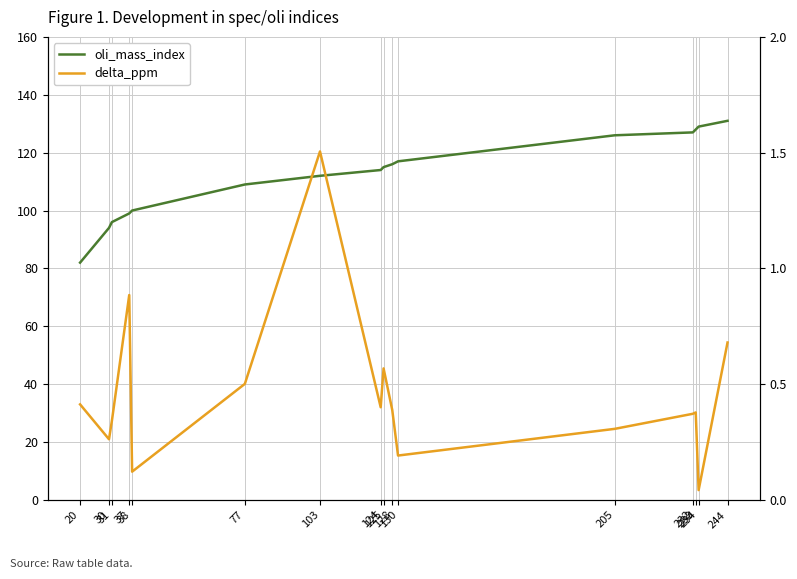

What is the difference between the second highest and second lowest values in the oli_mass_index series?

35.0